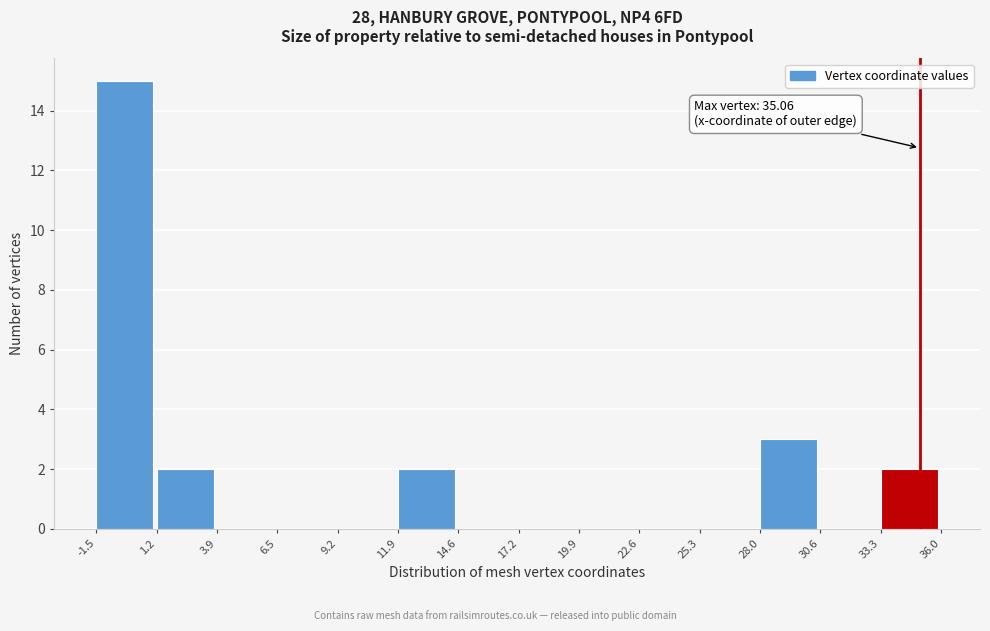

Which range on the x-axis has the tallest bar?

-1.5 to 1.2